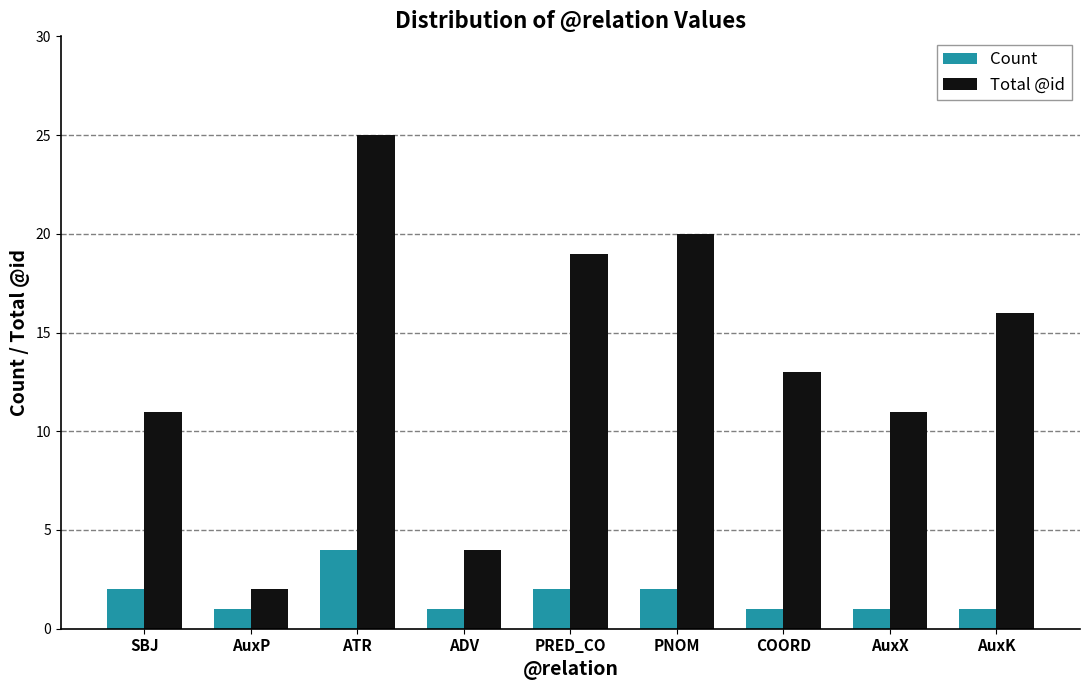

What position from the left is AuxK?

9